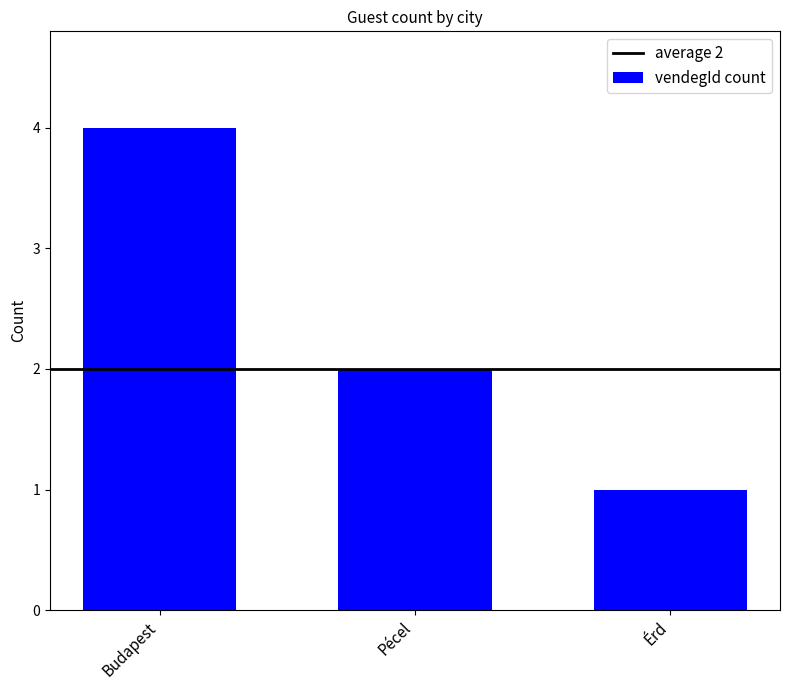

What is the average value?

2